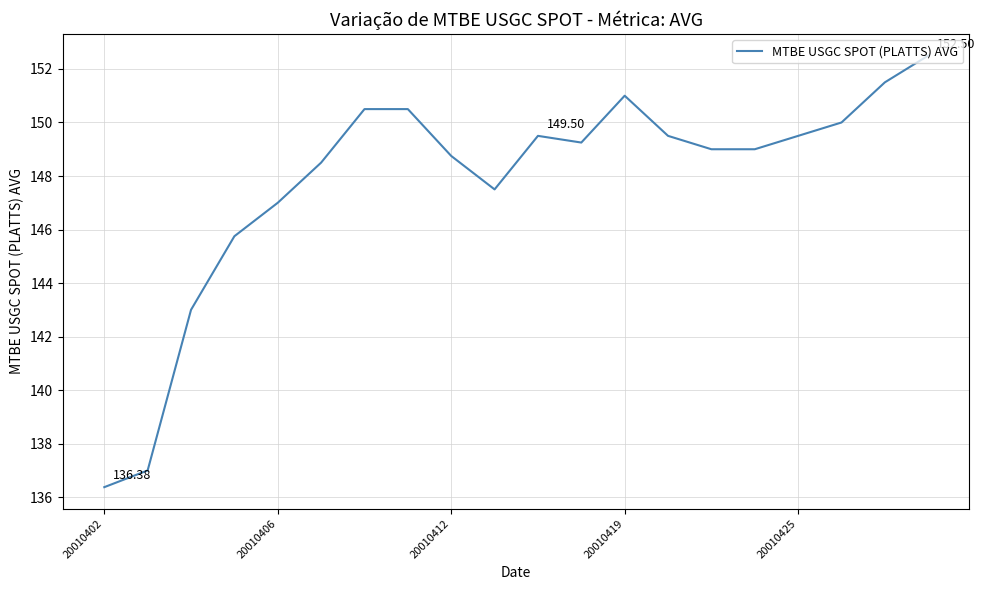

Is this an area chart (filled region under the line)?

No